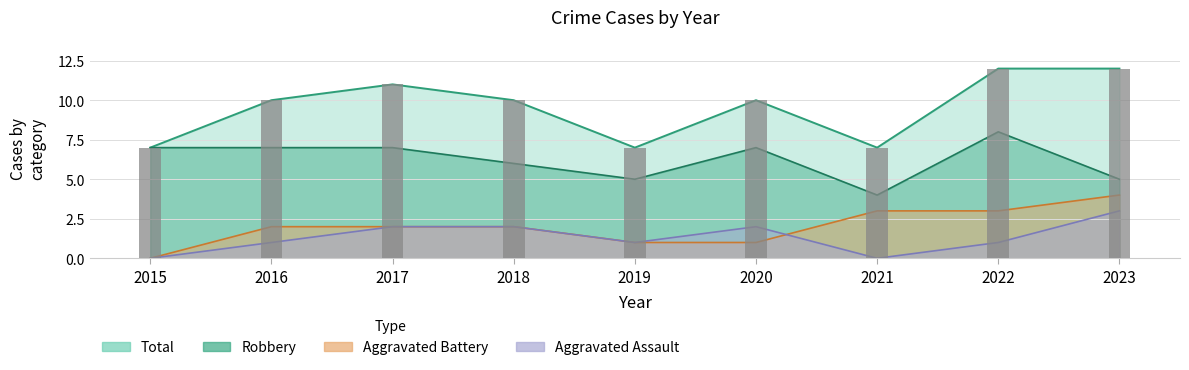

What is the difference between the maximum and minimum values in the Robbery series?

4